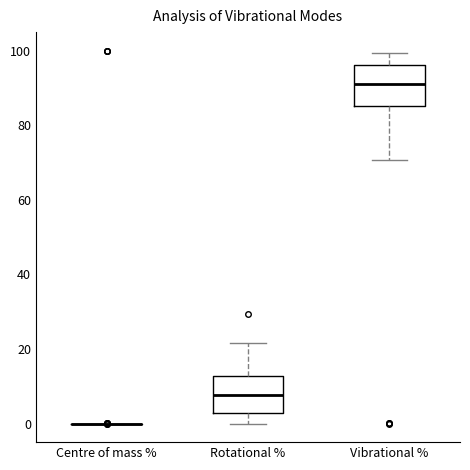

Reading left to right, transcribe this box plot: for each box, give where its median line is, the range the box spans, and where its two whiskers end, as read against the y-axis. The values are not printed on the chart, so give them approximately, as read against the axis.

Centre of mass %: box collapsed to a line at 0, whiskers 0 to 0
Rotational %: median 8, box 2 to 12, whiskers 0 to 22
Vibrational %: median 92, box 86 to 96, whiskers 70 to 100